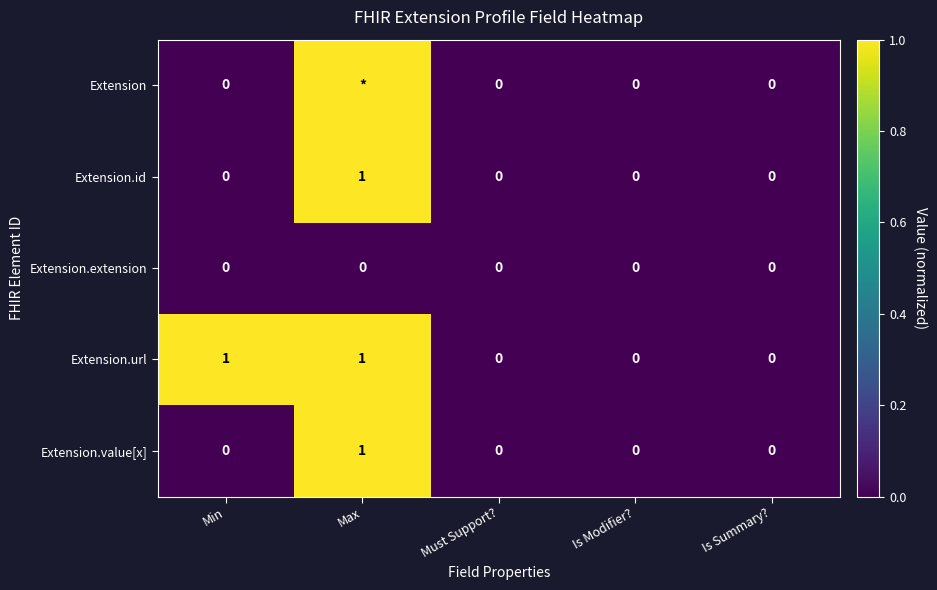

Is it true that Extension.url equals -1 at Is Summary??

False